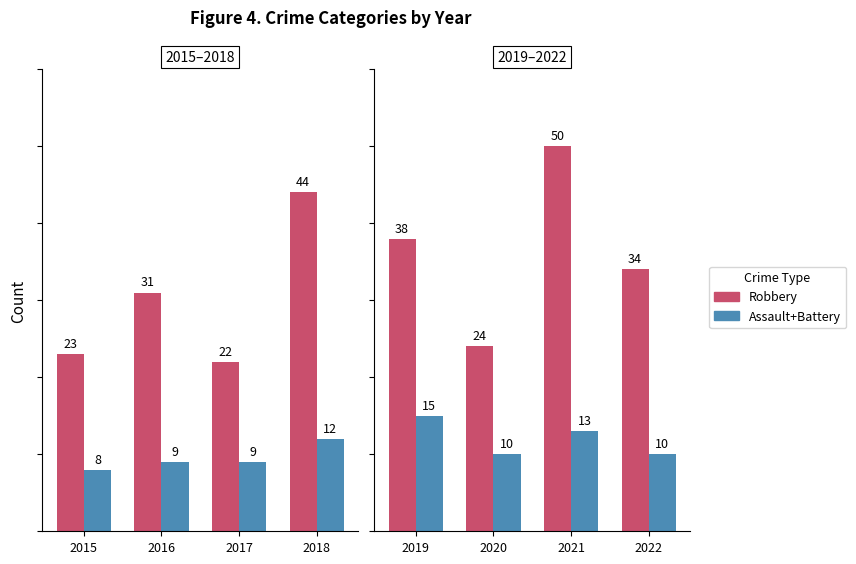

What is the maximum value for Assault+Battery?

15